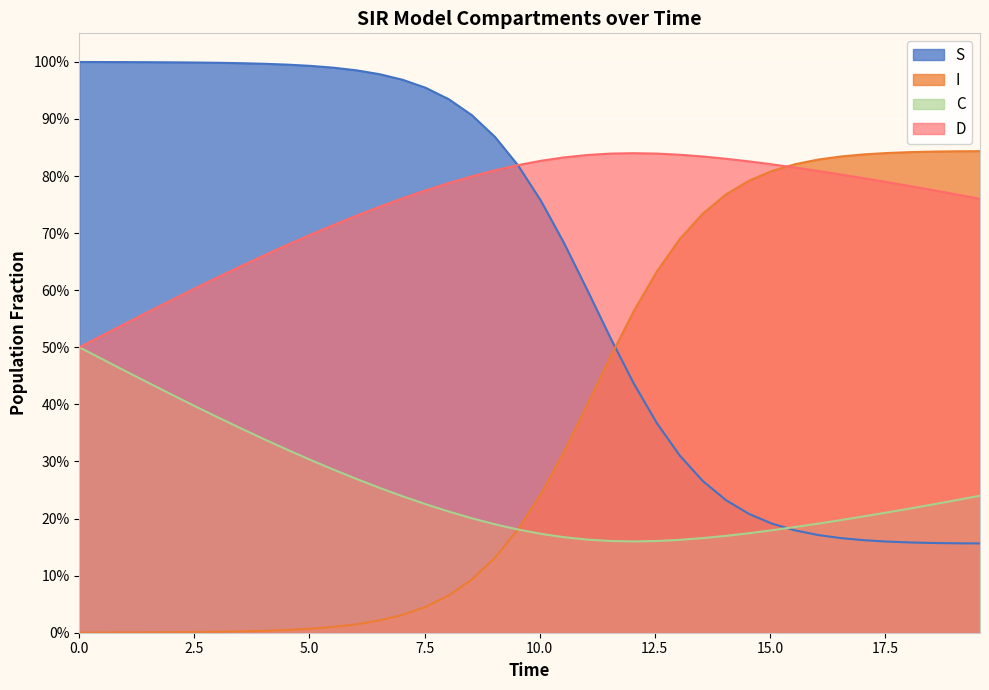

How many lines are shown in the chart?

4